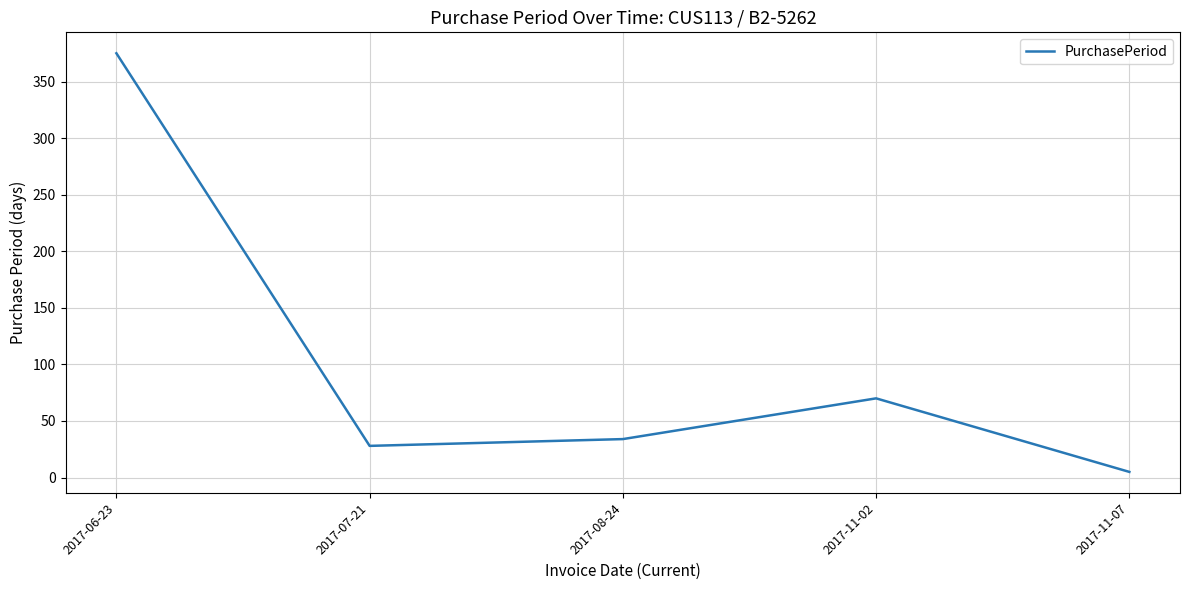

Is this an area chart (filled region under the line)?

No